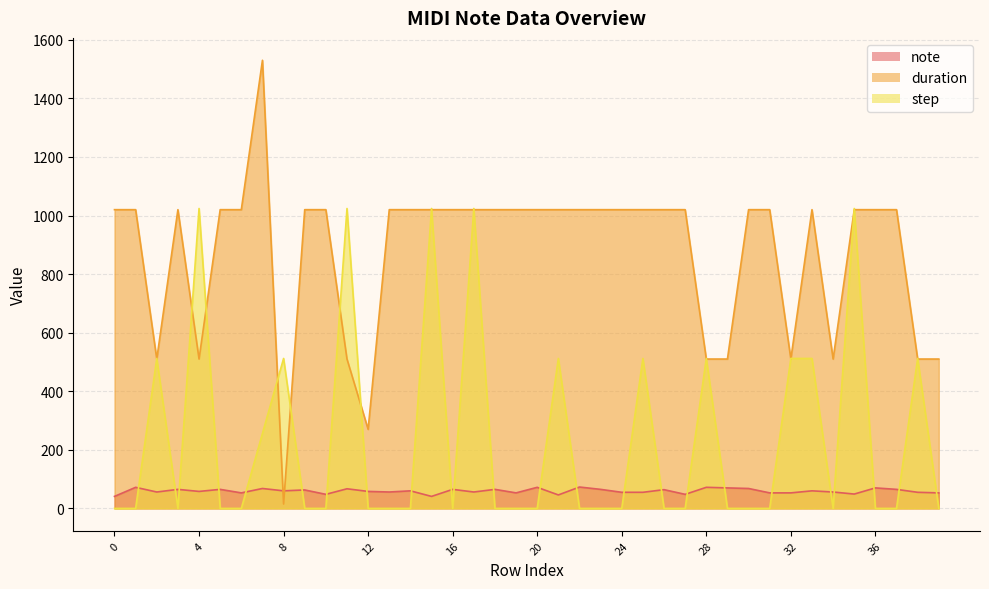

What is the average value of the note series?

59